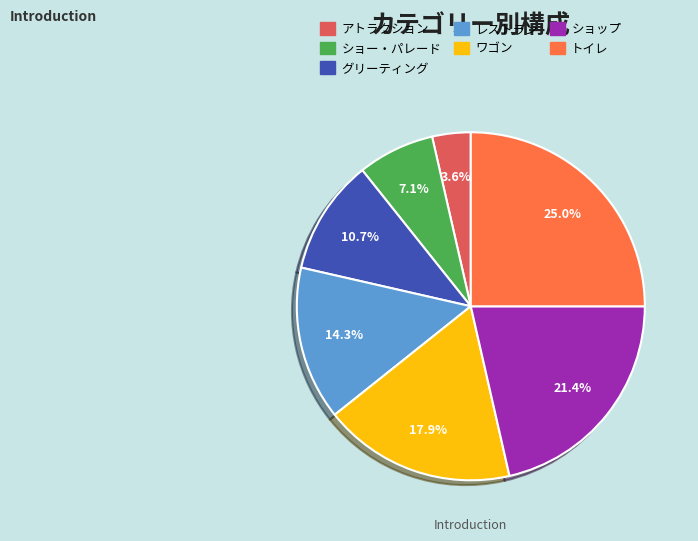

How many segments does this pie chart have?

7